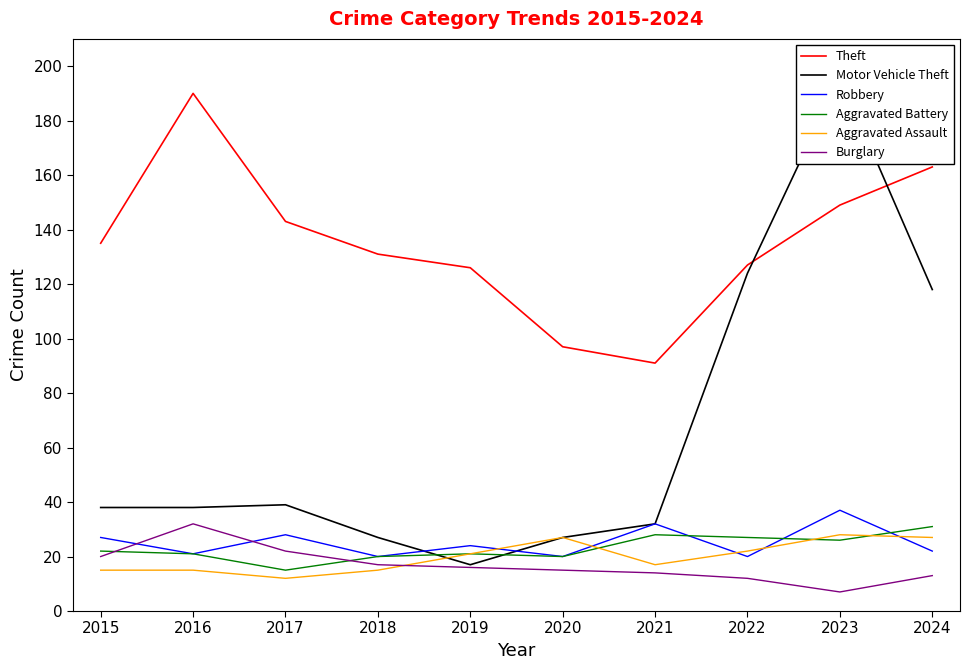

What is the total value across all series at 2020?

206